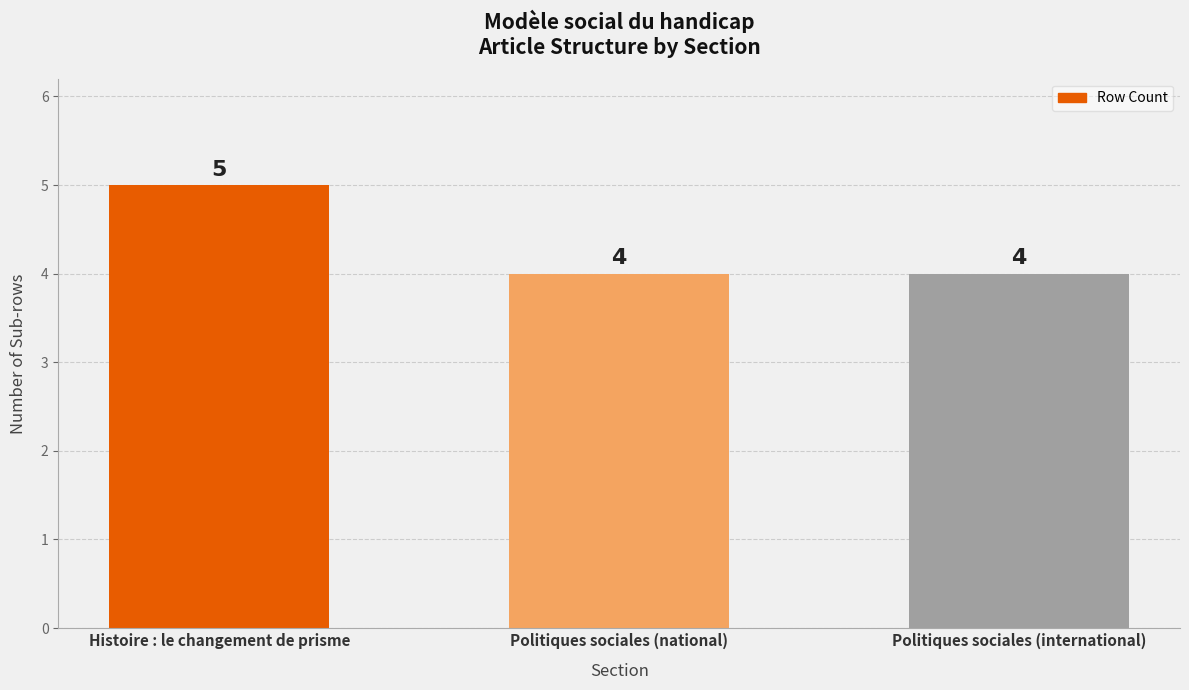

Are the bars horizontal?

No